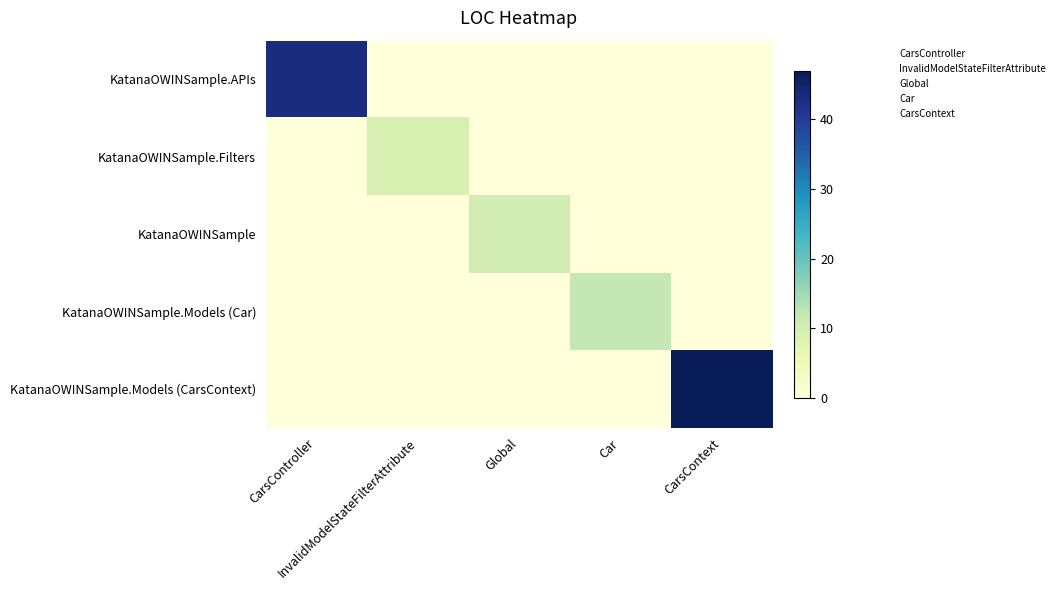

Count the number of data series in this chart.

5